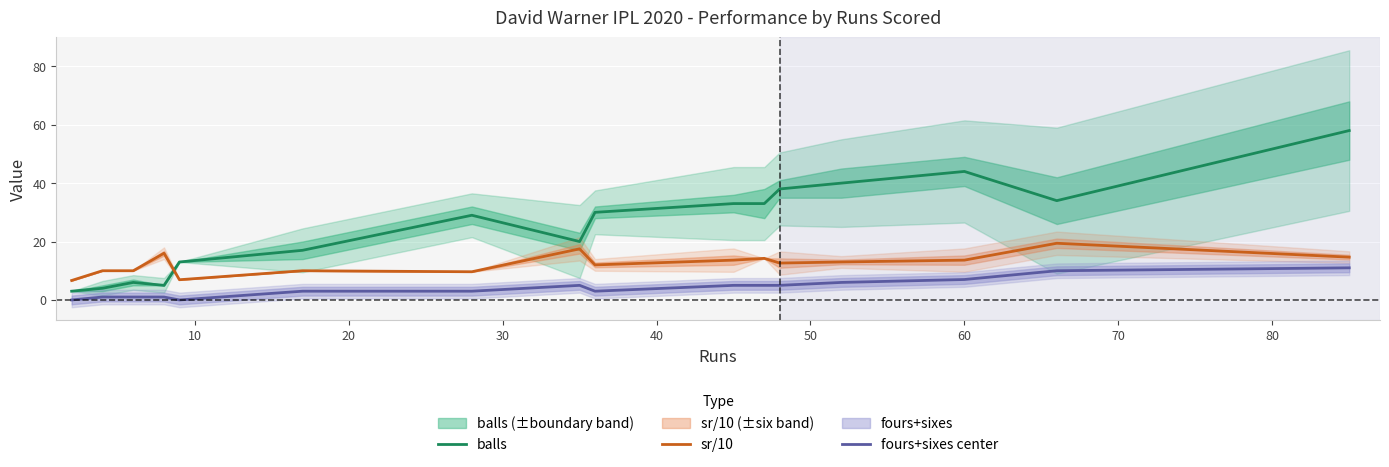

What are all the series names shown in the legend?

balls, sr/10, fours+sixes center